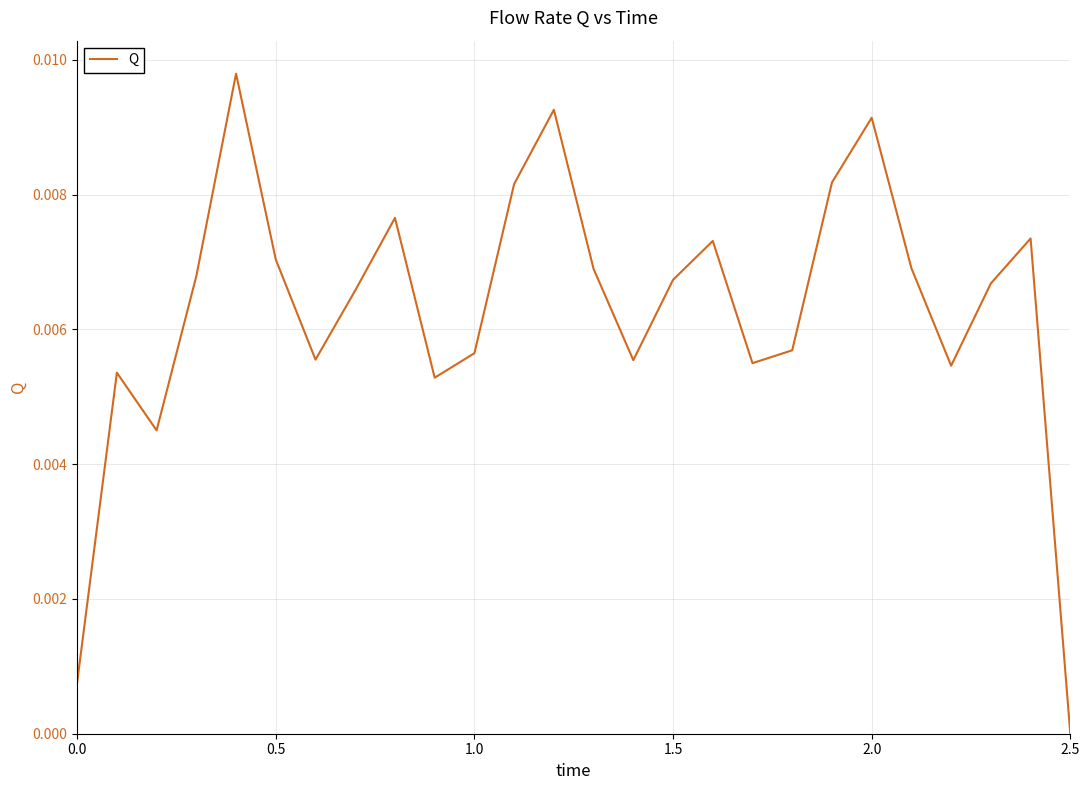

At which category does the chart reach its minimum across all series?

2.5